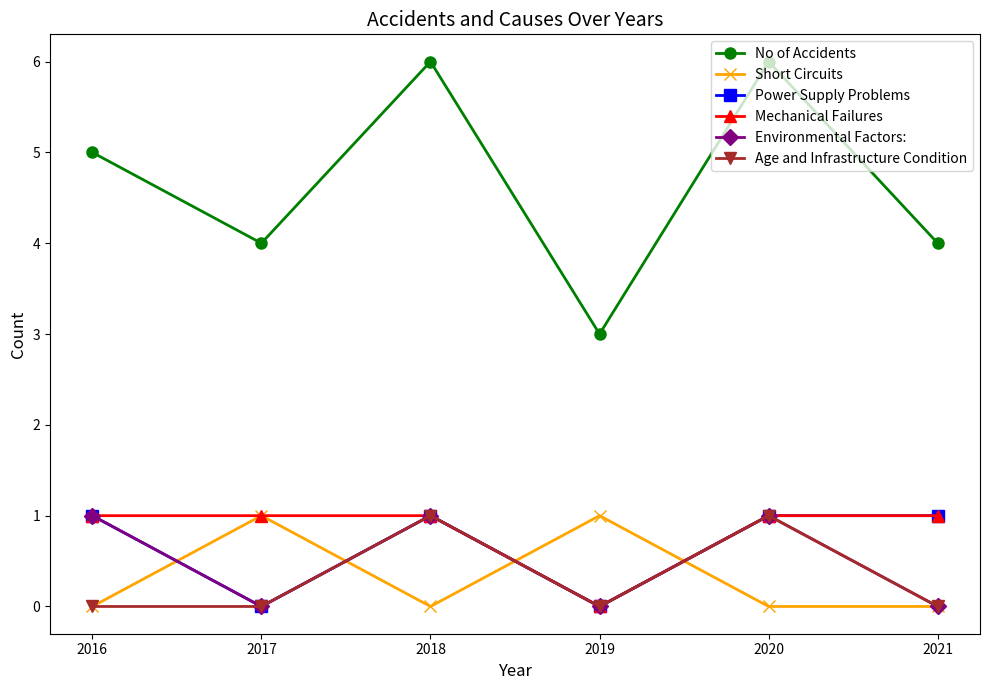

What is the value of the No of Accidents point at the 2nd from the left?

4